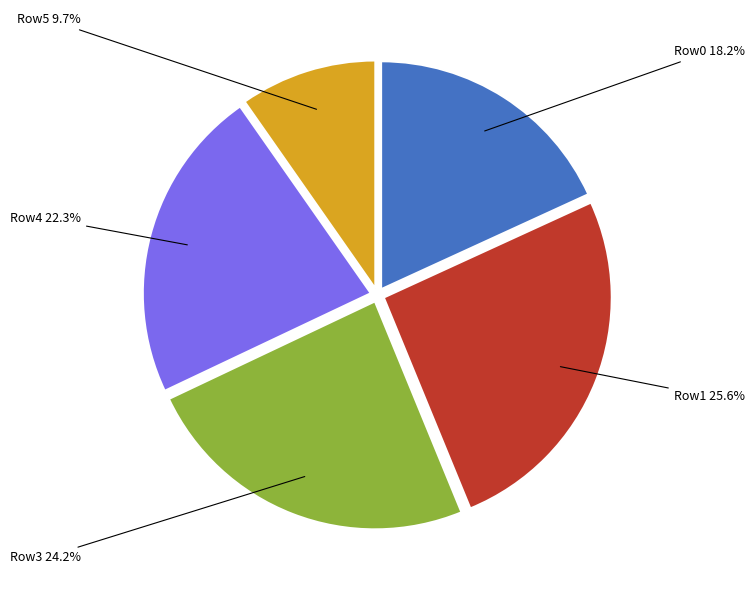

Is there a majority slice in this chart?

No